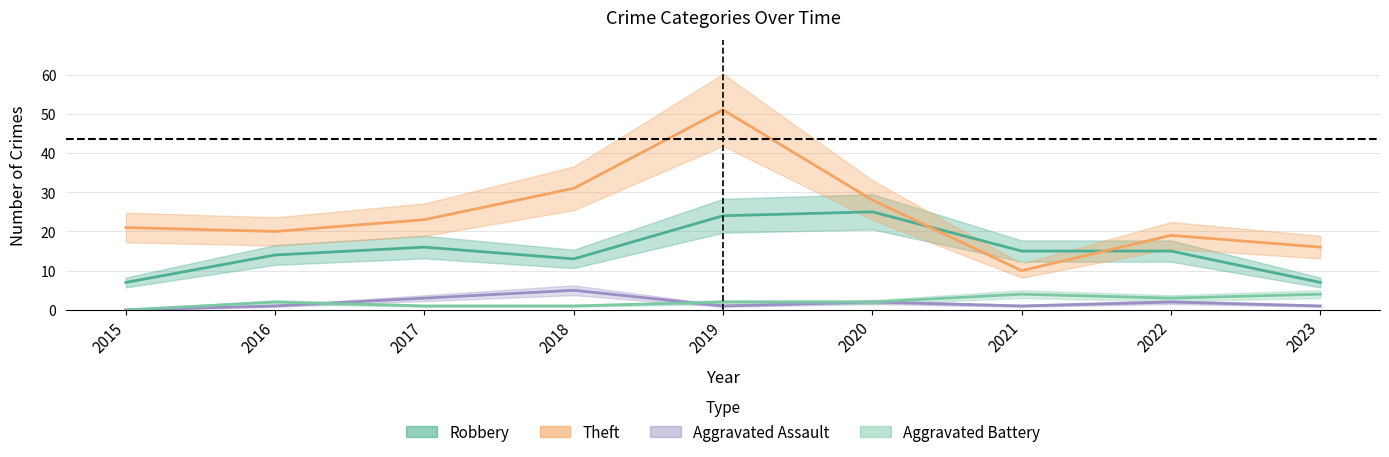

What are all the series names shown in the legend?

Robbery, Theft, Aggravated Assault, Aggravated Battery